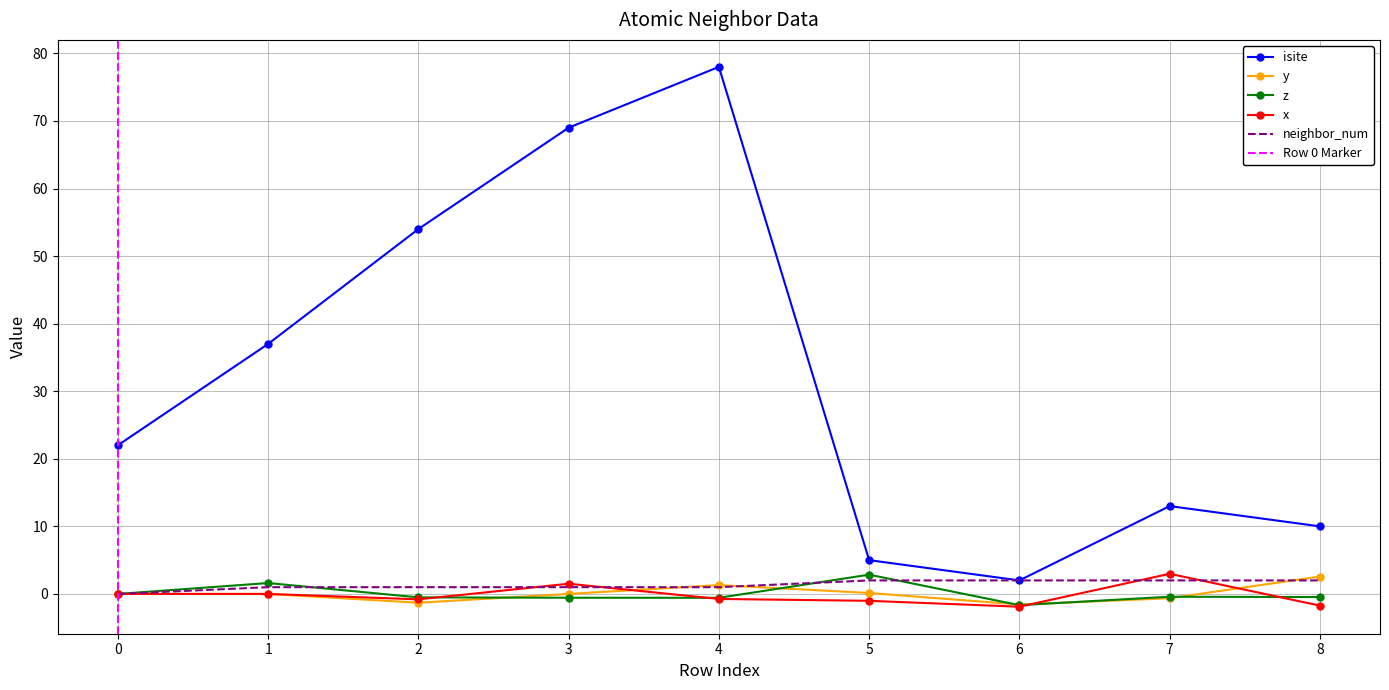

At 5, list the series in order from largest to smallest.

isite, z, neighbor_num, y, x_coord